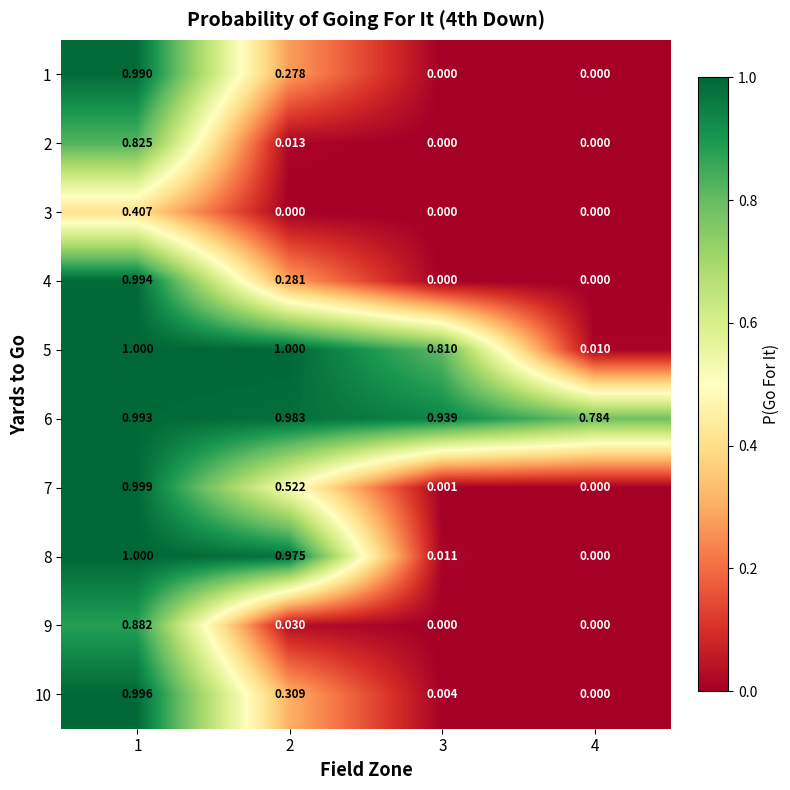

Is the value of 2 at 2 greater than the value of 5 at 1?

No